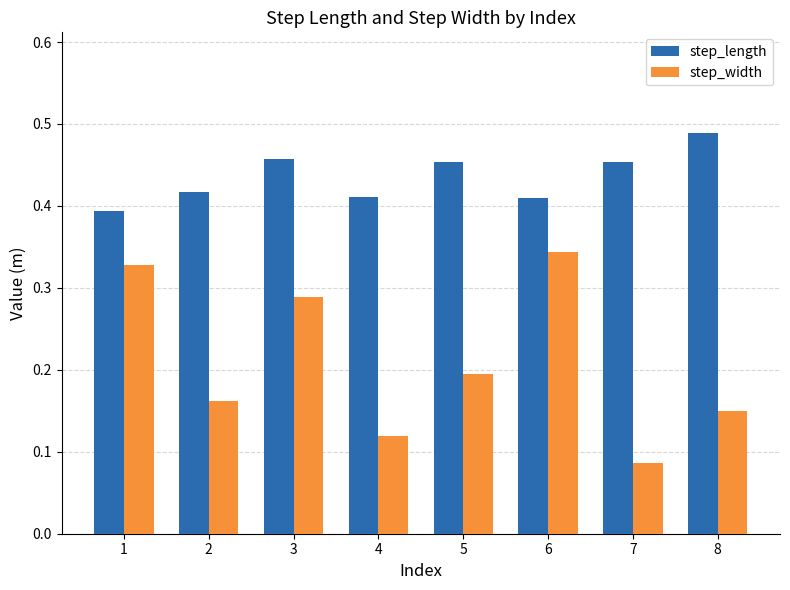

Which series has the largest range (max minus min)?

step_width